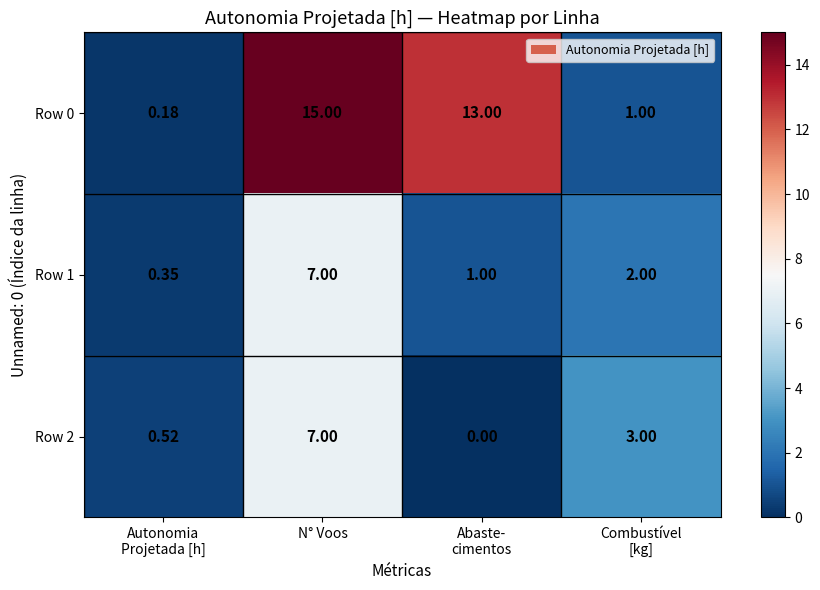

At which label does Row 0 first exceed 13?

N° Voos